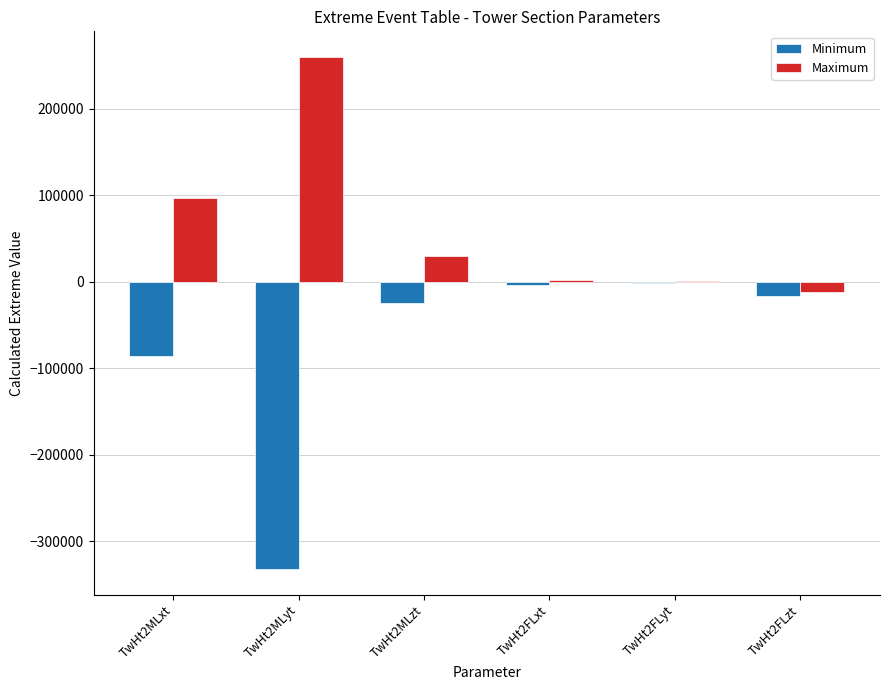

Between TwHt2MLyt and TwHt2FLyt, which series saw the biggest shift?

Minimum